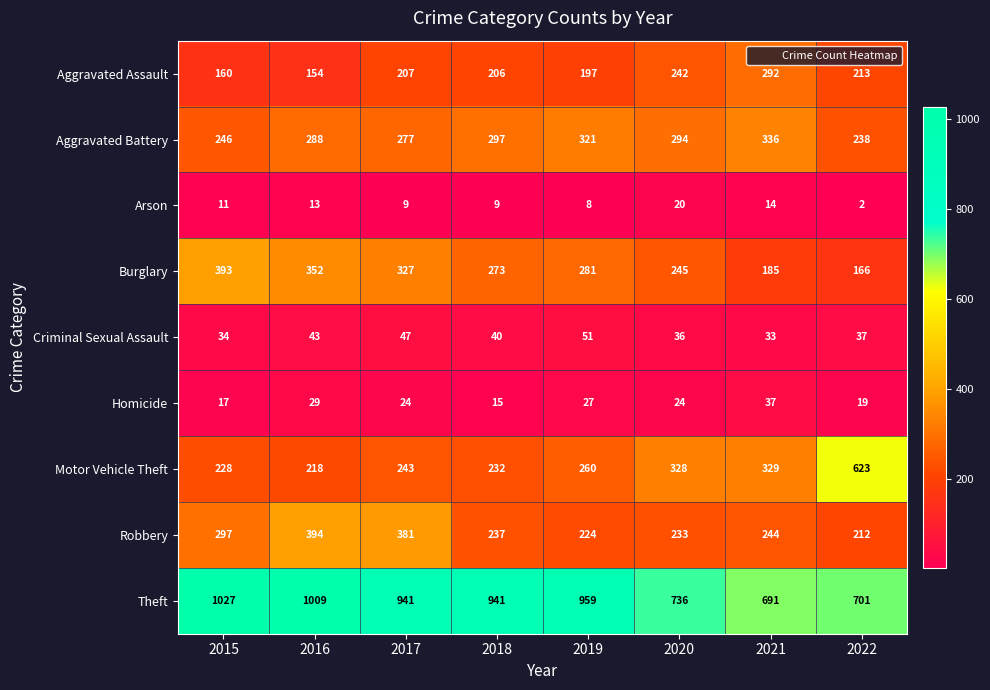

What is the spread (max minus min) of values at 2017?

932